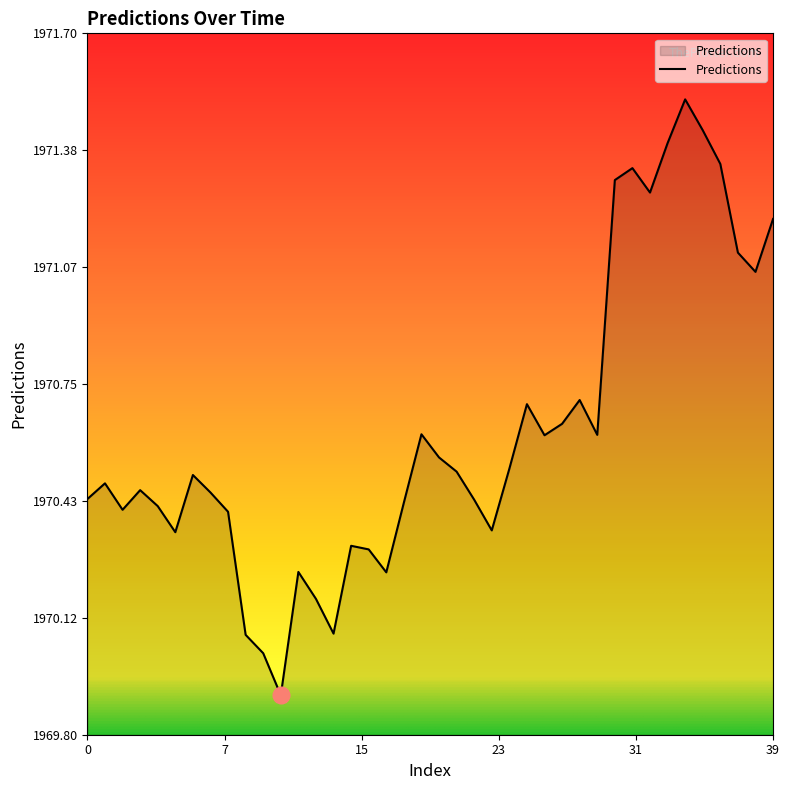

What is the minimum value shown in the chart?

1969.9